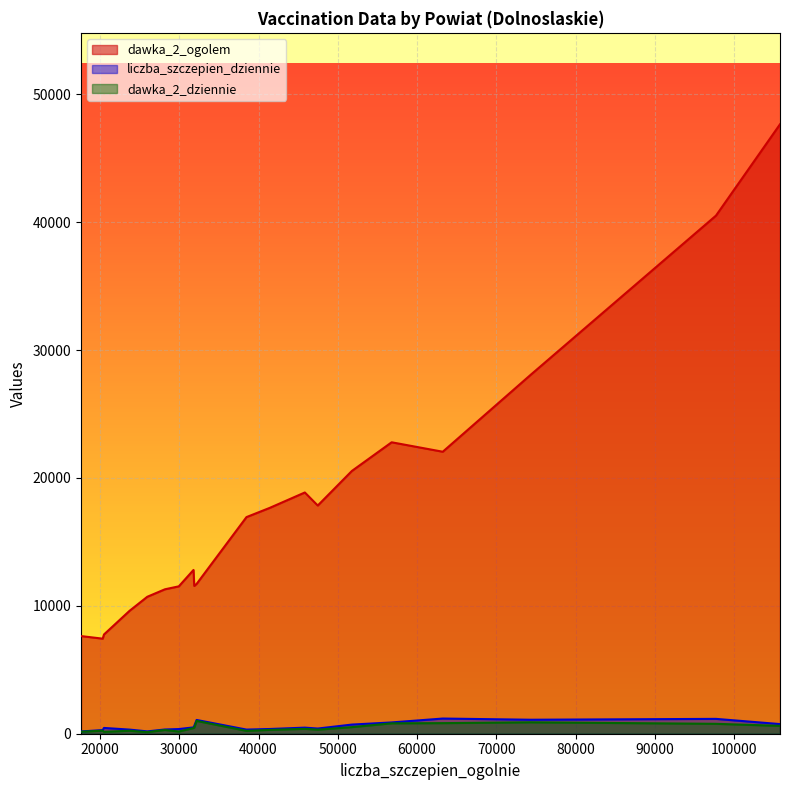

True or false: liczba_szczepien_dziennie and dawka_2_ogolem intersect in this chart.

False